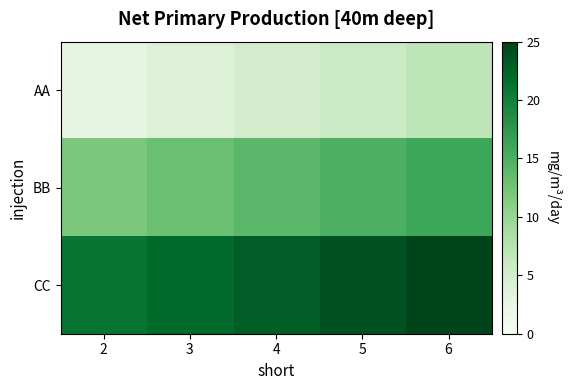

Rank the series by their average value, from lowest to highest.

AA, BB, CC